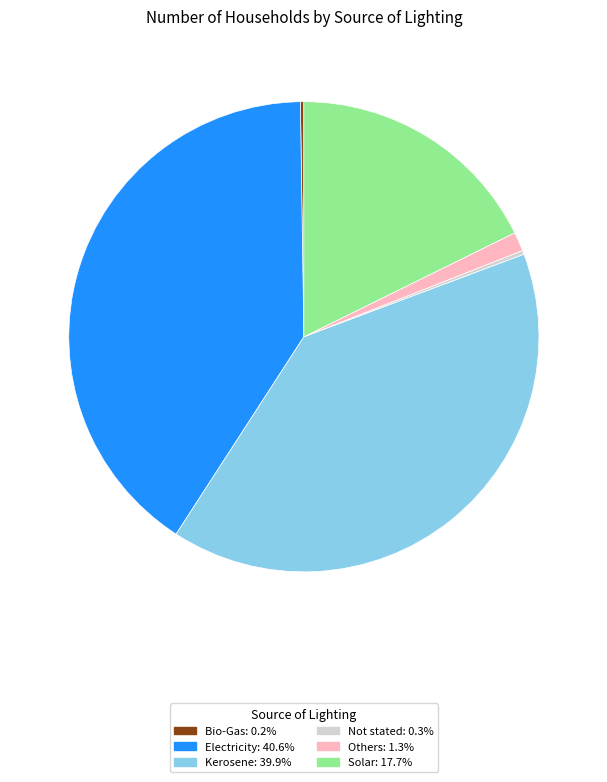

Which slice is the largest?

Electricity